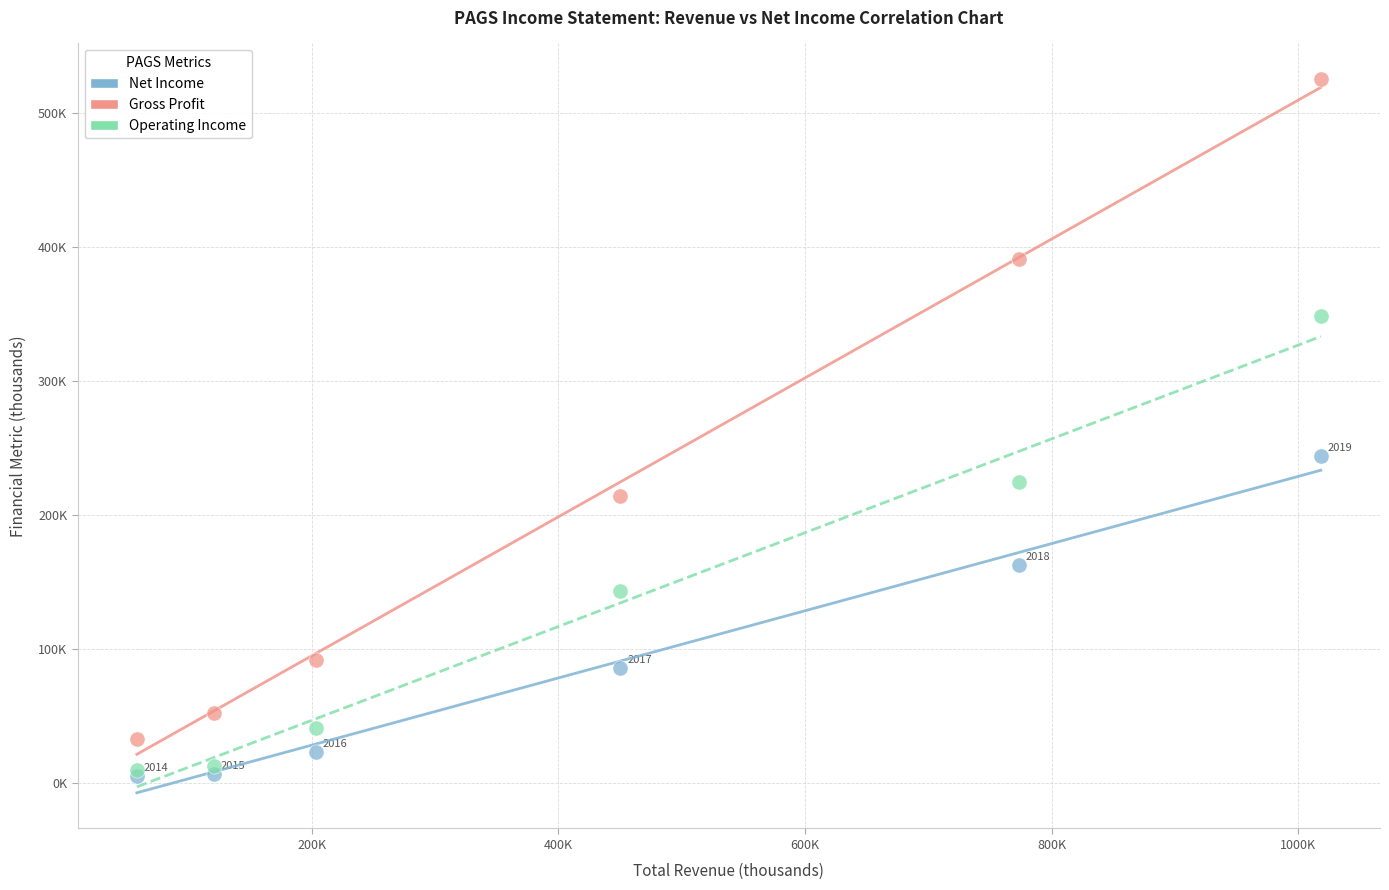

What are all the series names shown in the legend?

Net Income, Gross Profit, Operating Income